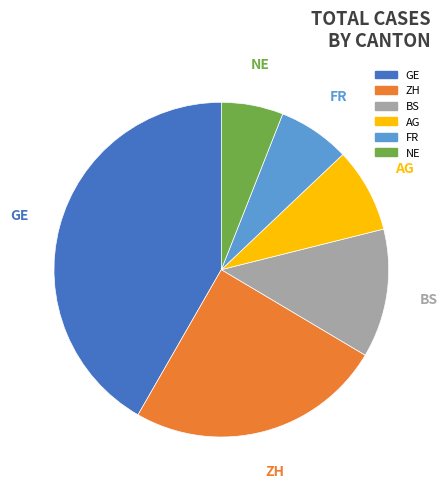

To the nearest percent, what is the average slice percentage?

17%